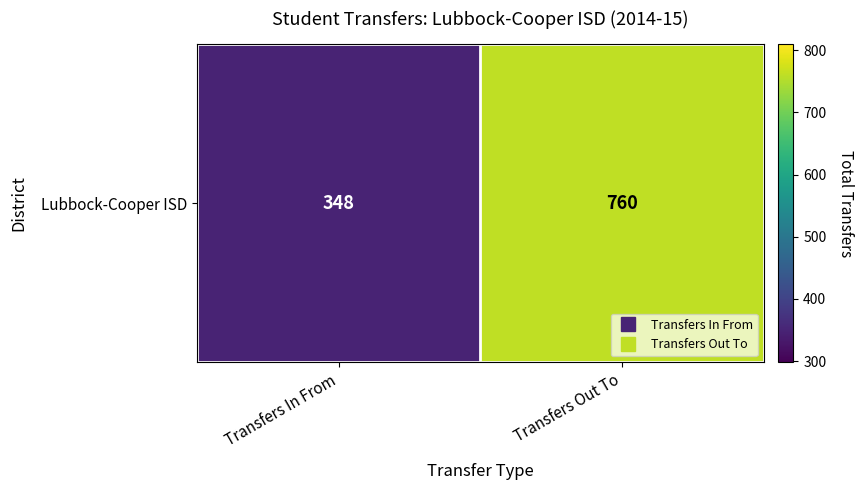

List the labels in order of value, largest first.

Transfers Out To, Transfers In From